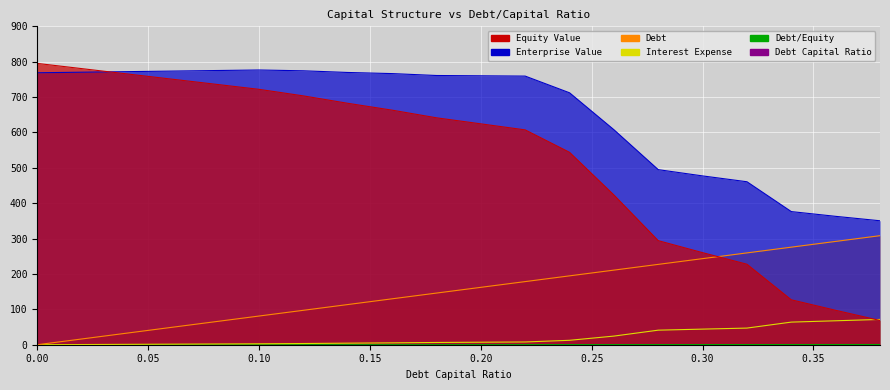

Between 0.32 and 0.22, which is larger?

0.32